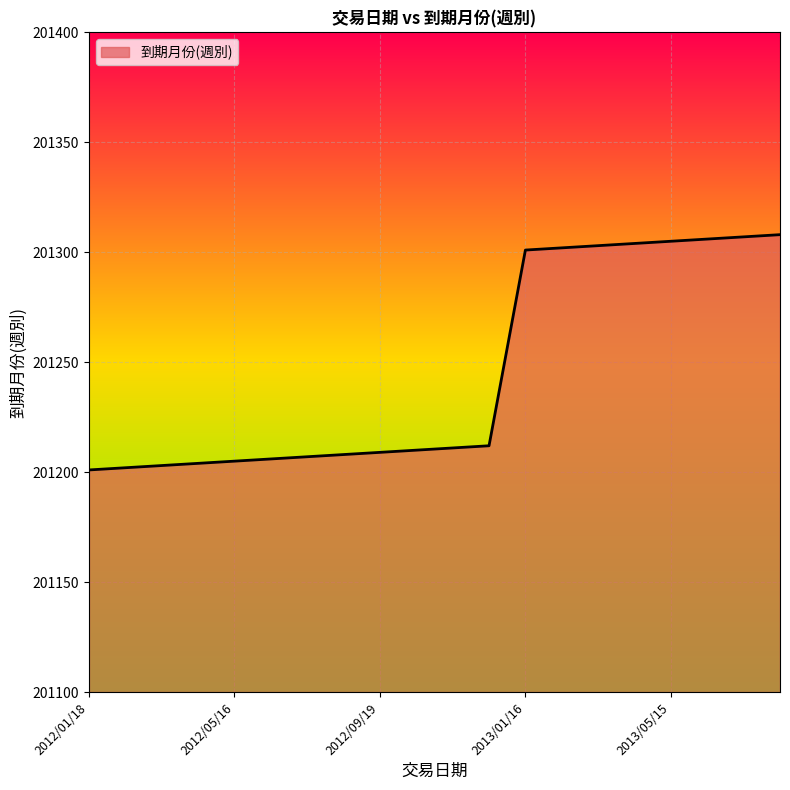

What is the maximum value shown in the chart?

201308